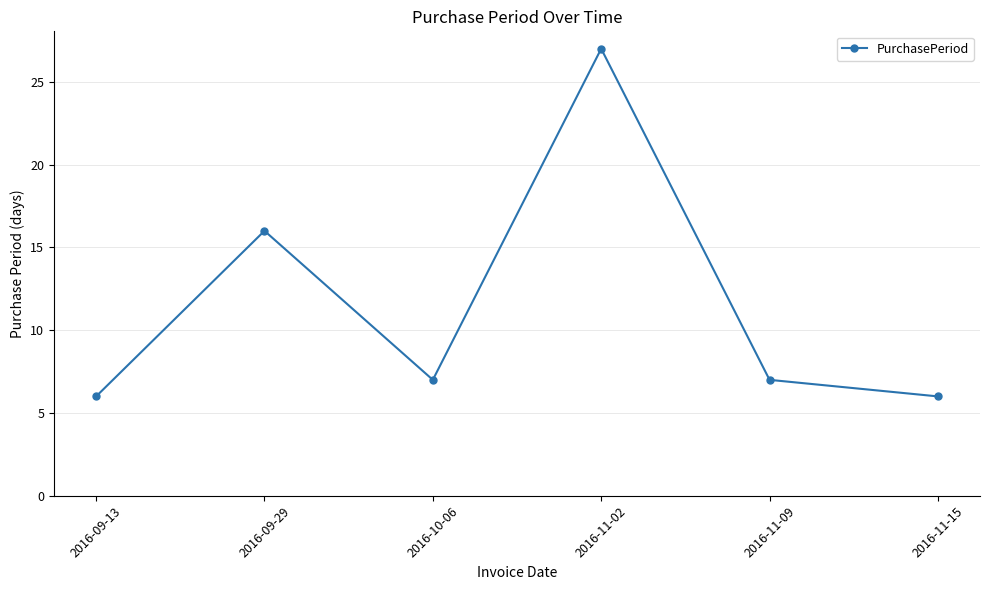

What is the difference between the maximum and minimum values?

21